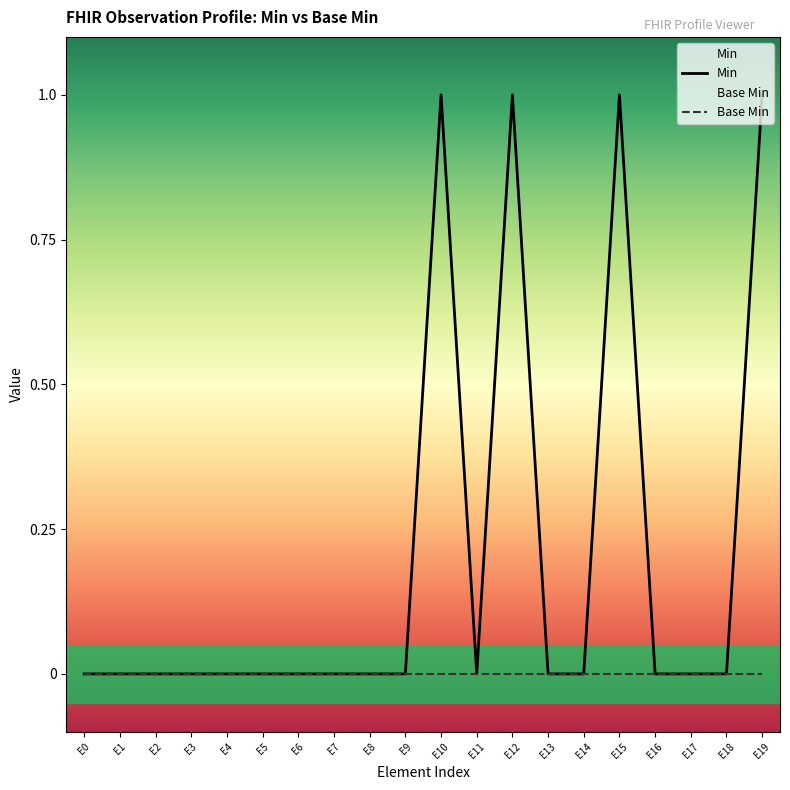

Count the values in the range 0 to 1.

20